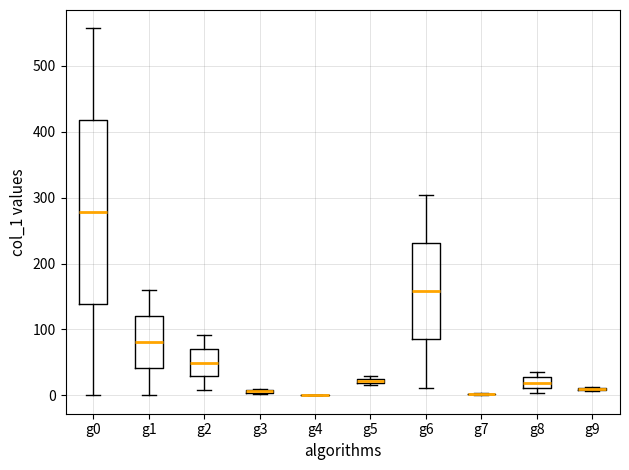

Comparing the boxes themselves (not the whiskers), which one is the tallest?

g0